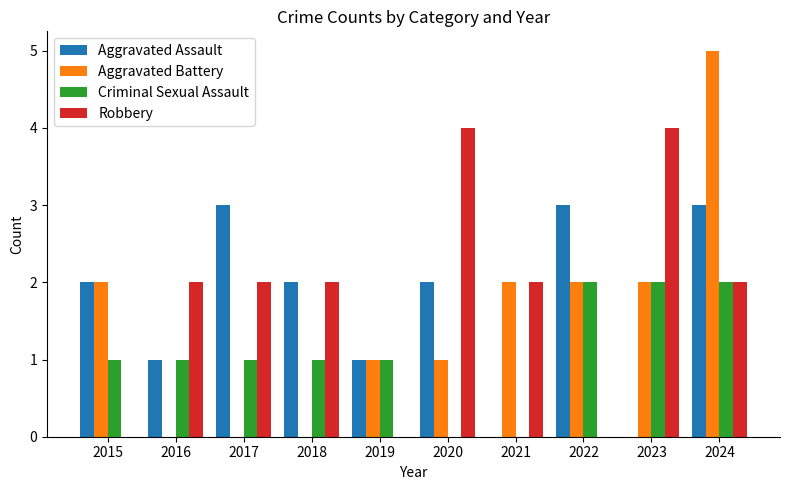

What value does the Aggravated Battery series have at 2024?

5